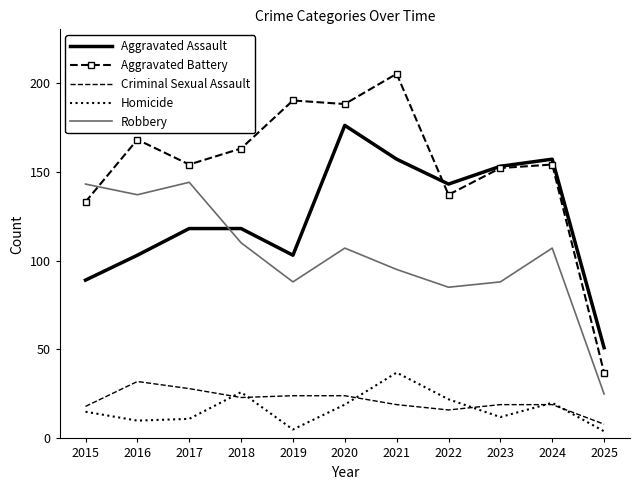

What is the difference between the highest and lowest values at 2017?

143